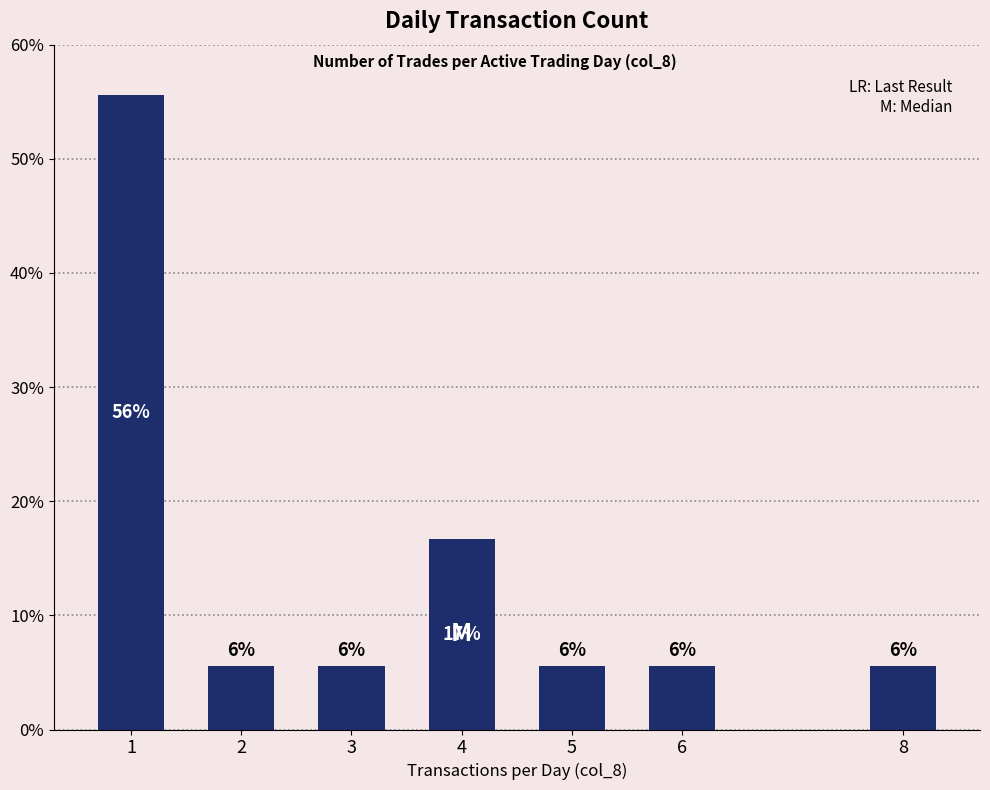

How many bars are there in total?

7